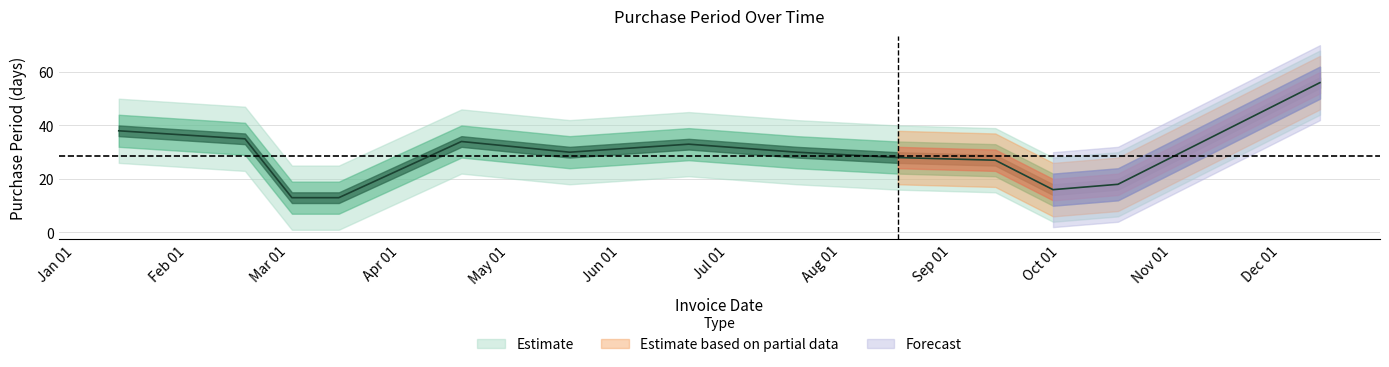

List the labels in order of value, smallest first.

2017-03-02, 2017-03-15, 2017-09-29, 2017-10-17, 2017-09-13, 2017-08-17, 2017-05-18, 2017-07-20, 2017-06-20, 2017-04-18, 2017-02-17, 2017-01-13, 2017-12-12